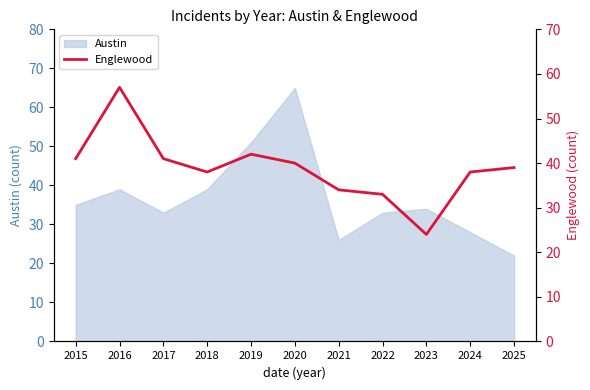

Reading left to right, what are all the values shown in this chart?

2015=41	2016=57	2017=41	2018=38	2019=42	2020=40	2021=34	2022=33	2023=24	2024=38	2025=39